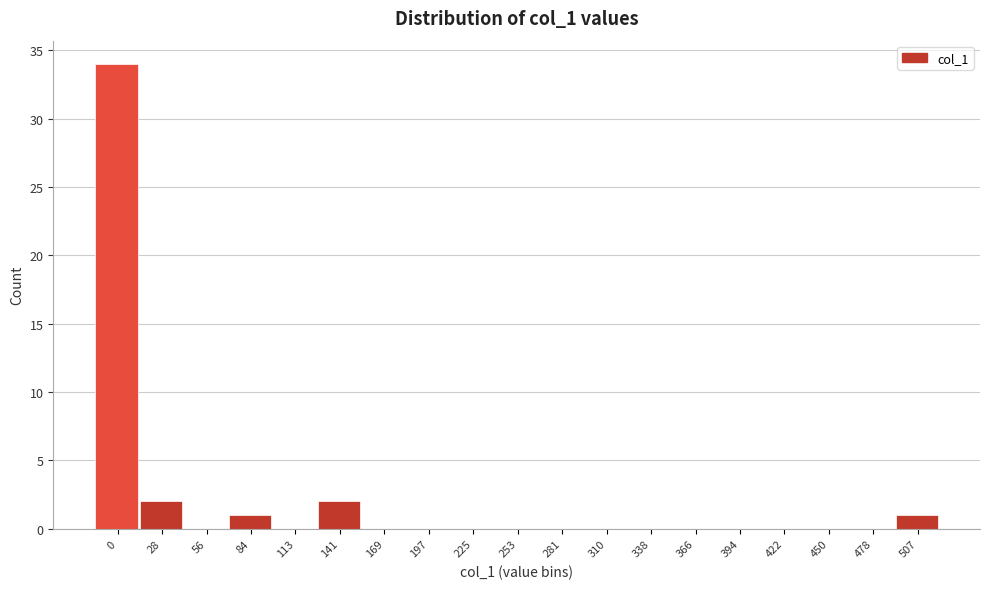

Reading right to left, extract all data points from this chart.

507=1	478=0	450=0	422=0	394=0	366=0	338=0	310=0	281=0	253=0	225=0	197=0	169=0	141=2	113=0	84=1	56=0	28=2	0=34